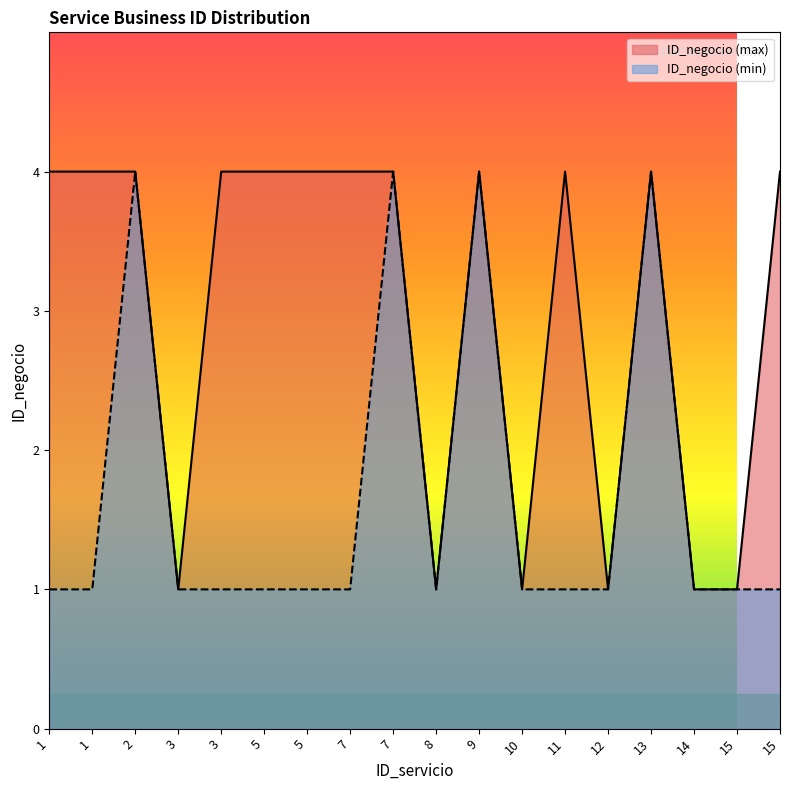

Count the number of categories in the chart.

18